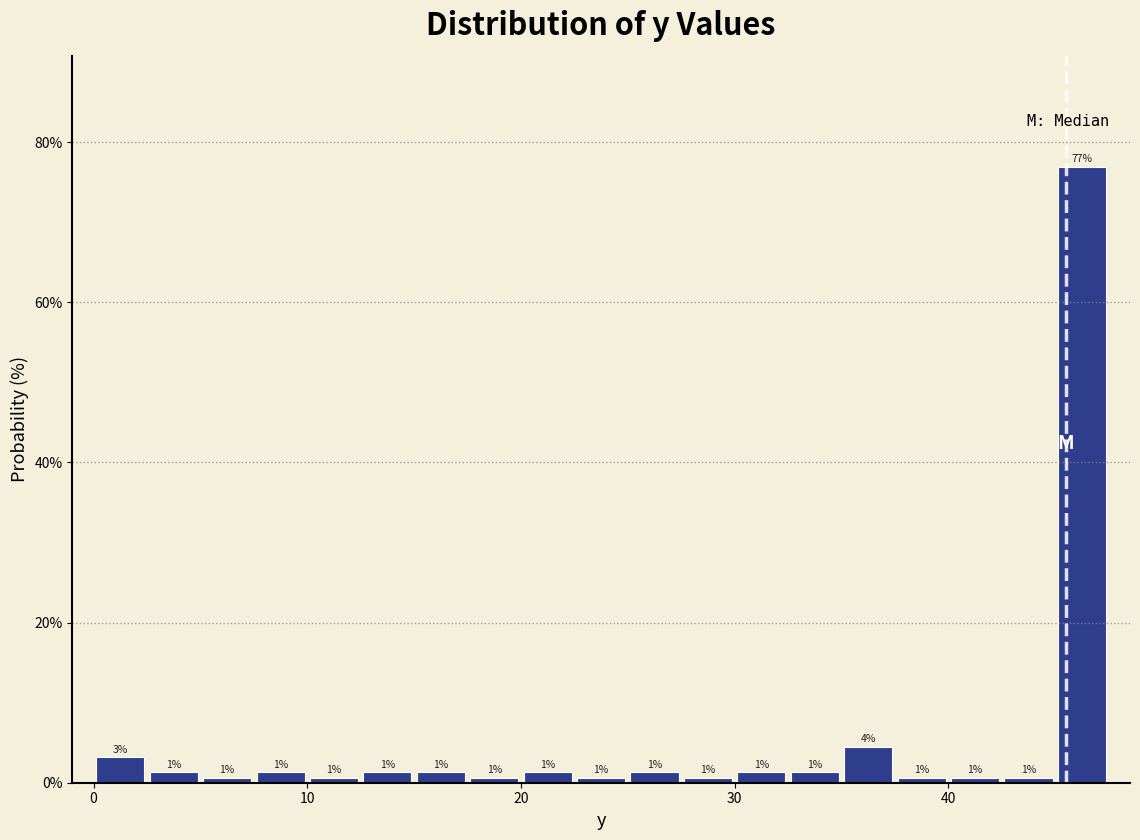

Around what value on the x-axis is the tallest bar? Give the approximate position of its centre, as read against the axis.

46